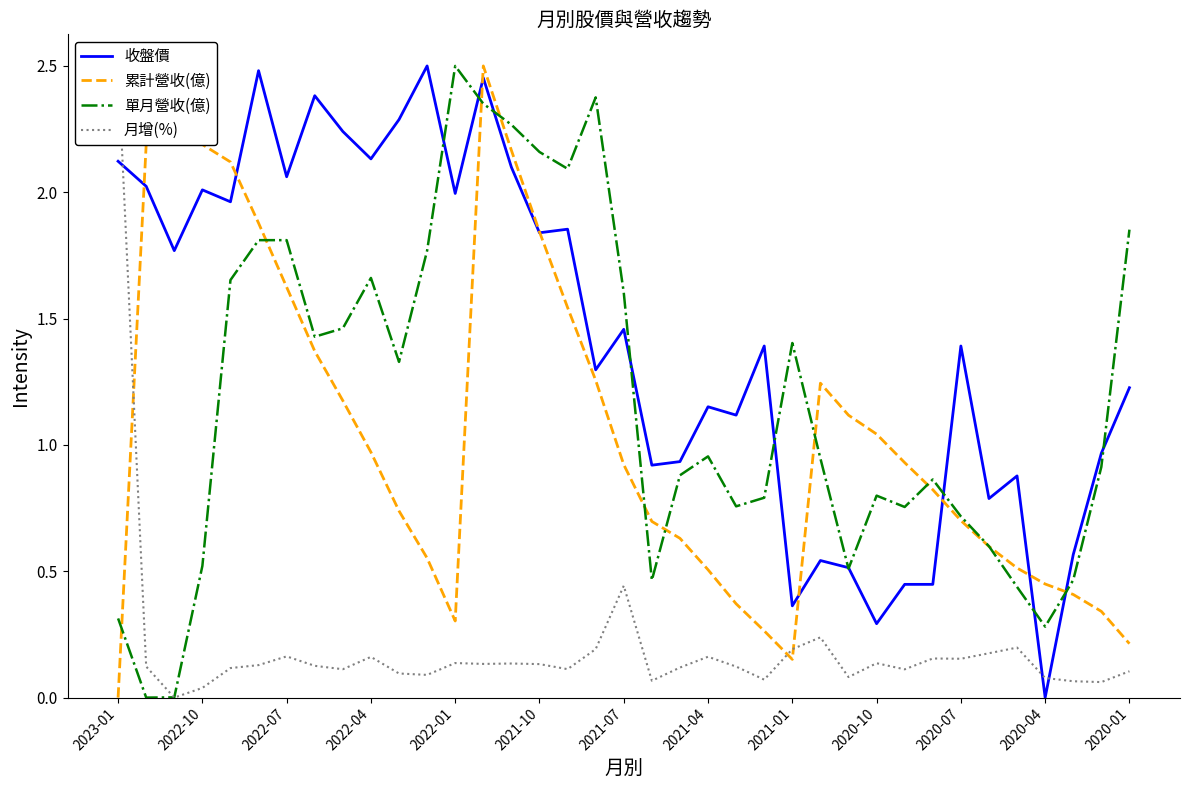

Where does the 收盤價 series first go above 1?

2023-01